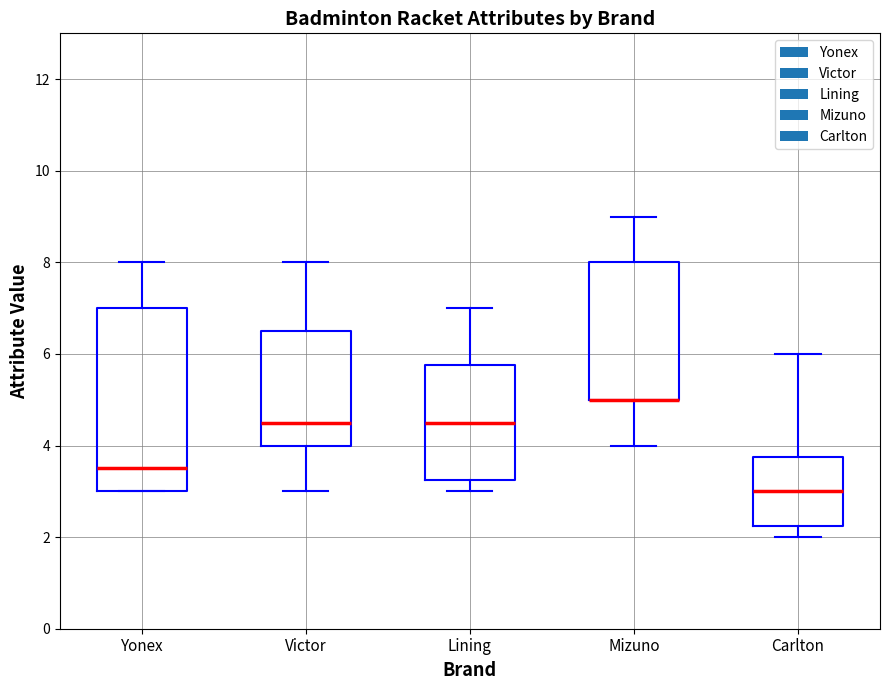

How many categories are shown in the chart?

5